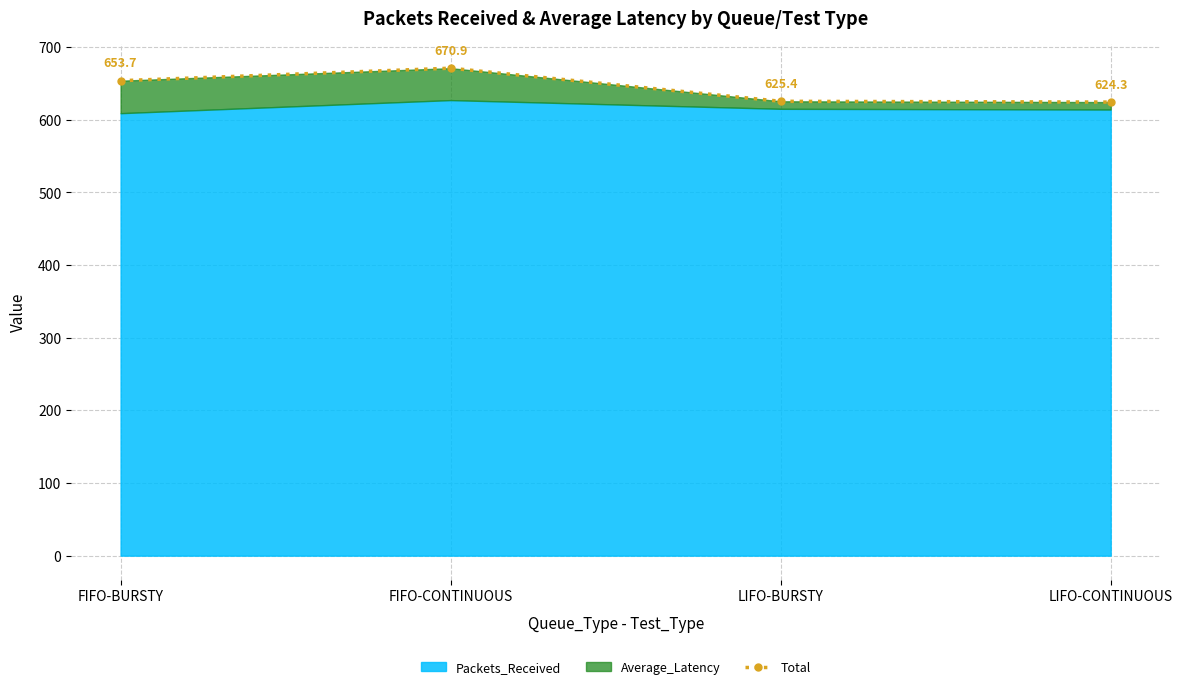

Rank the categories by value from lowest to highest.

LIFO-CONTINUOUS, LIFO-BURSTY, FIFO-BURSTY, FIFO-CONTINUOUS